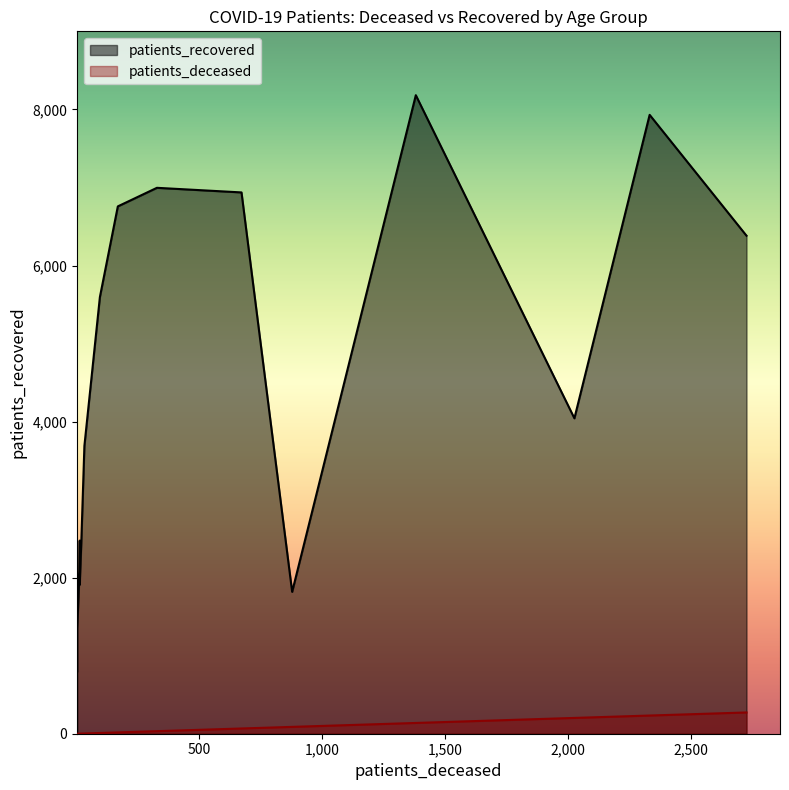

List the series in order of their peak value, lowest first.

patients_deceased, patients_recovered